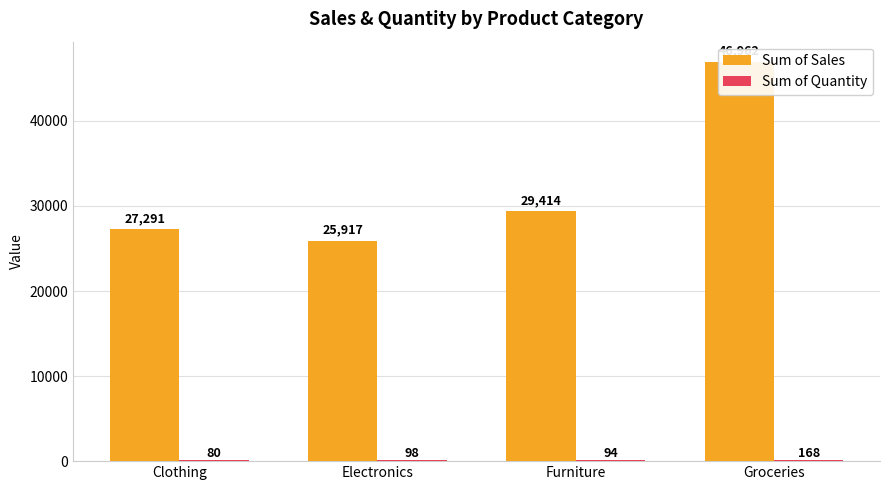

Which category has the highest value across all series?

Groceries